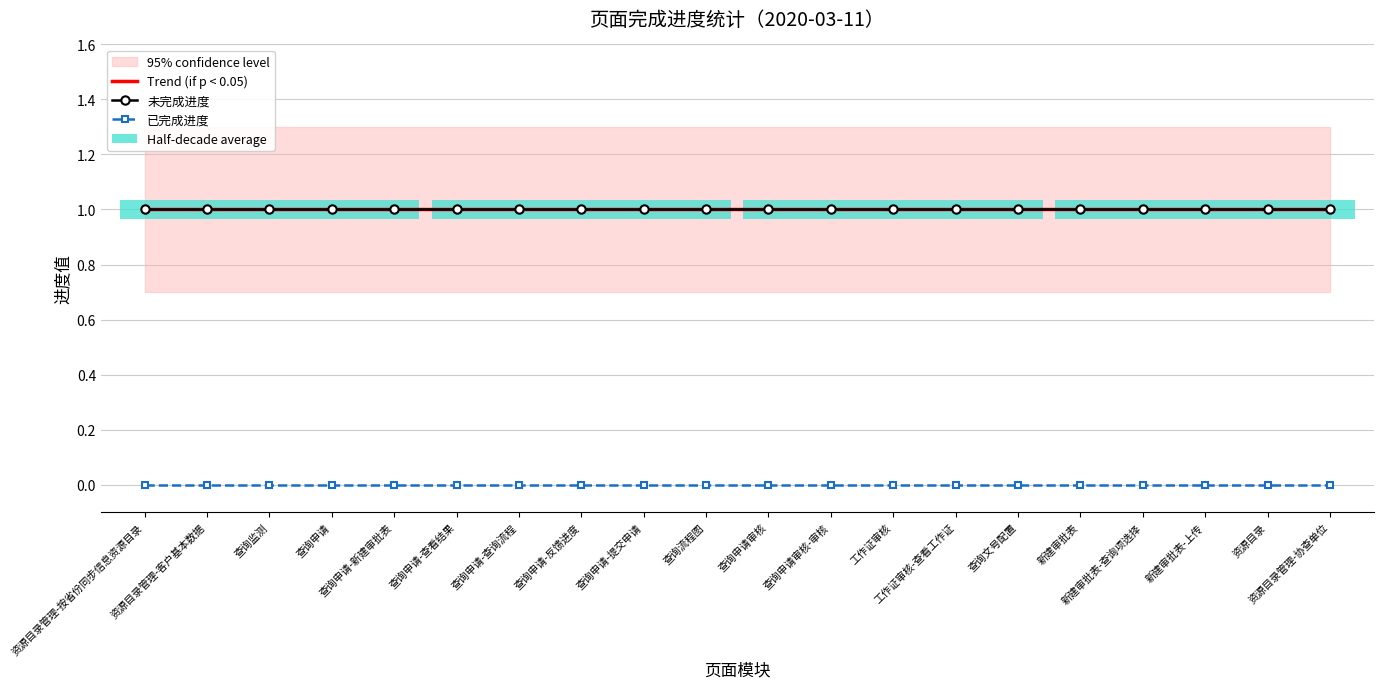

Count the Trend (if p < 0.05) values in the range 0 to 1.

15